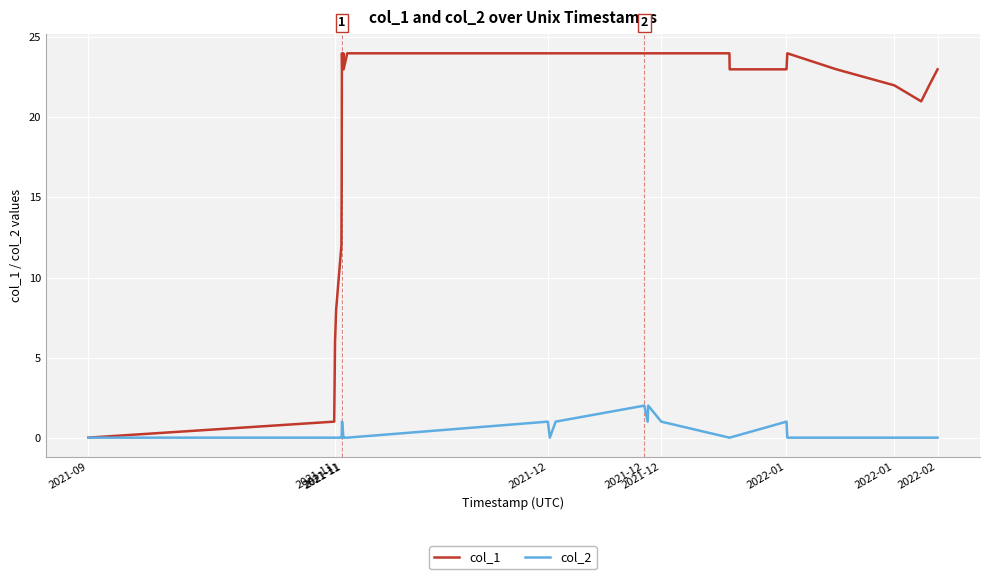

Which series has the largest range (max minus min)?

col_1